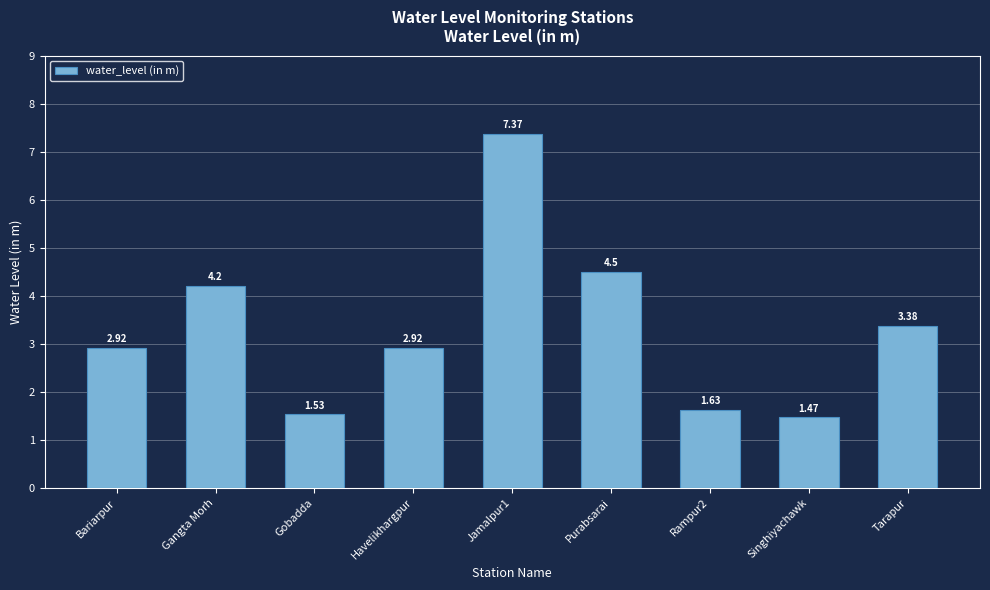

At which category does the chart reach its minimum across all series?

Singhiyachawk